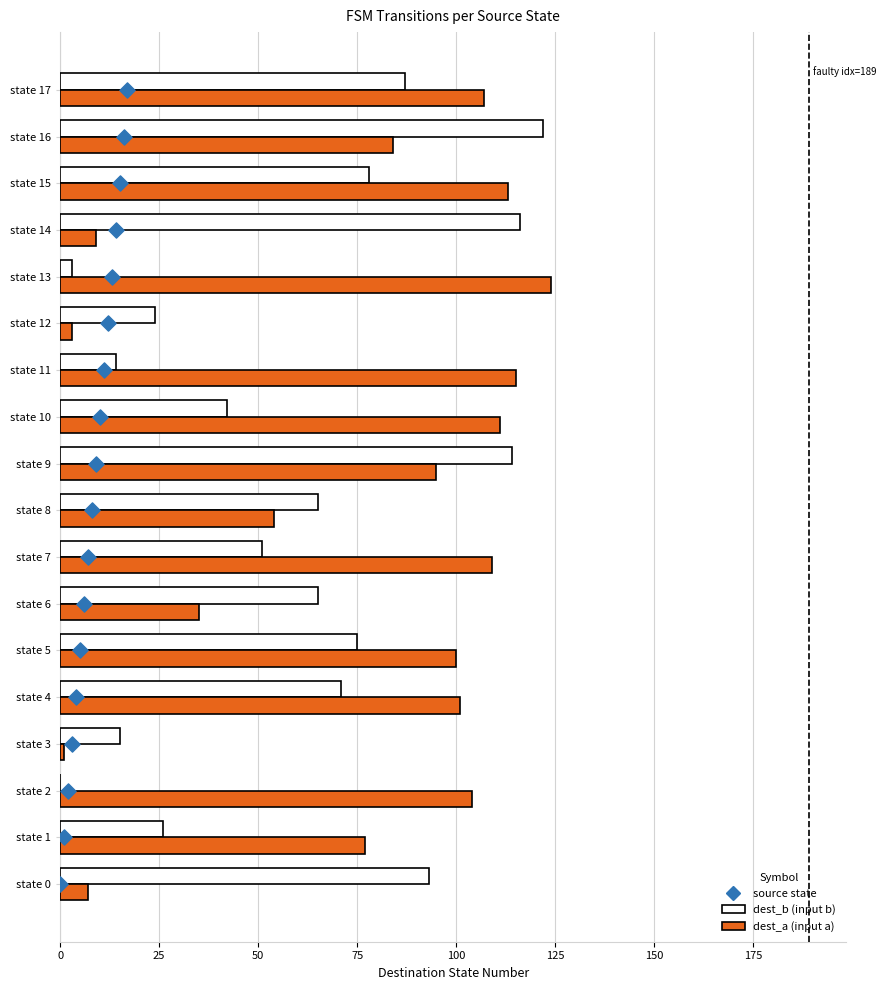

Which series contains the lowest Y value?

dest_b (input b)